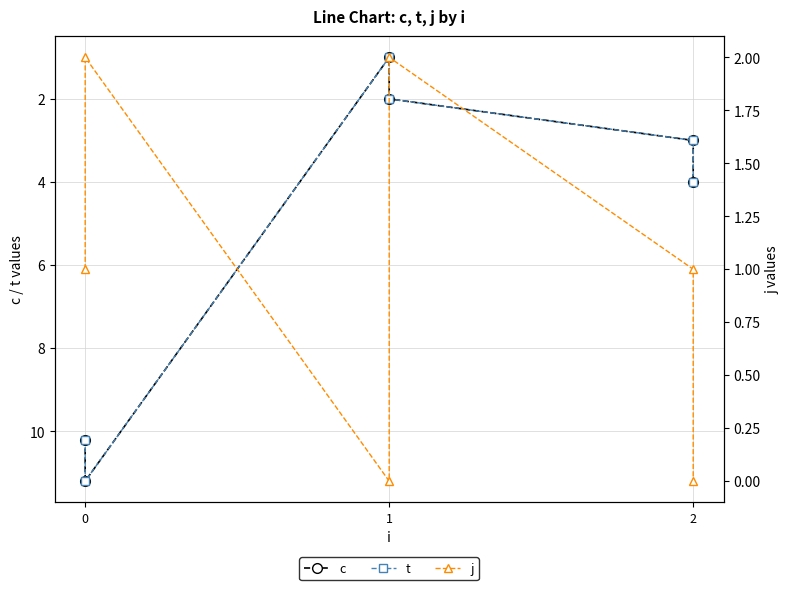

True or false: t and c intersect in this chart.

False